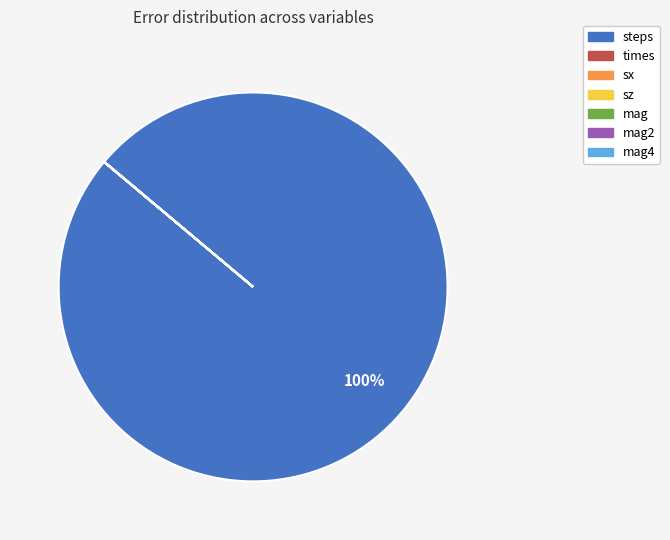

To the nearest percent, what is the average slice percentage?

14%